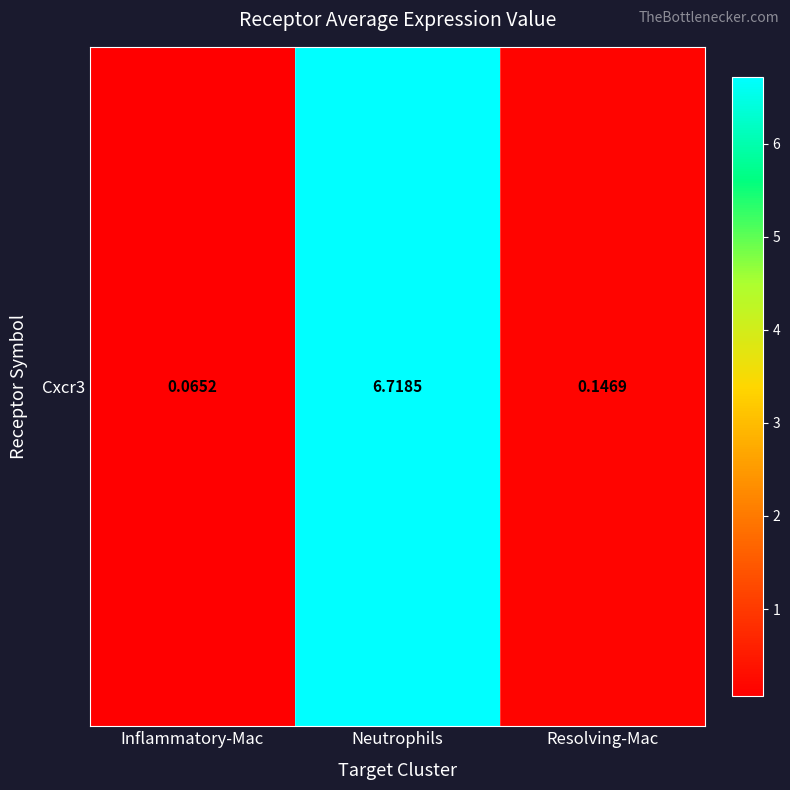

Is it true that the value at Neutrophils is 6.7?

True